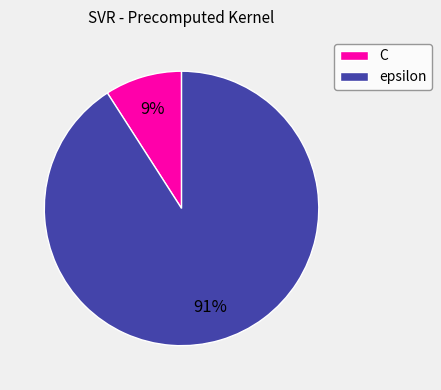

Which category has the biggest portion of the pie?

epsilon